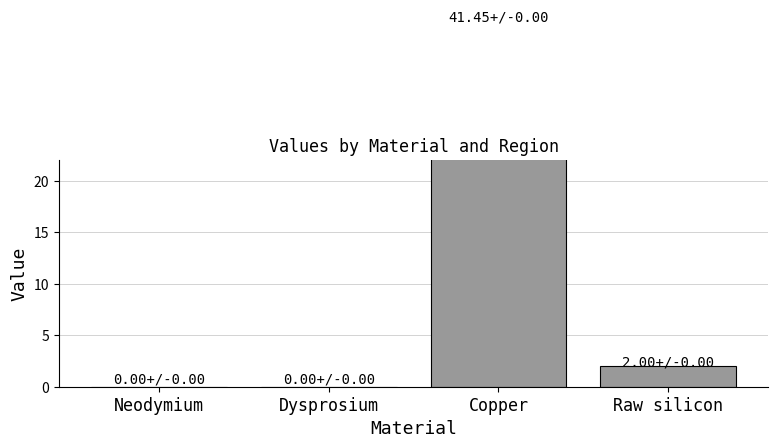

Where does the data first go above 2?

Copper